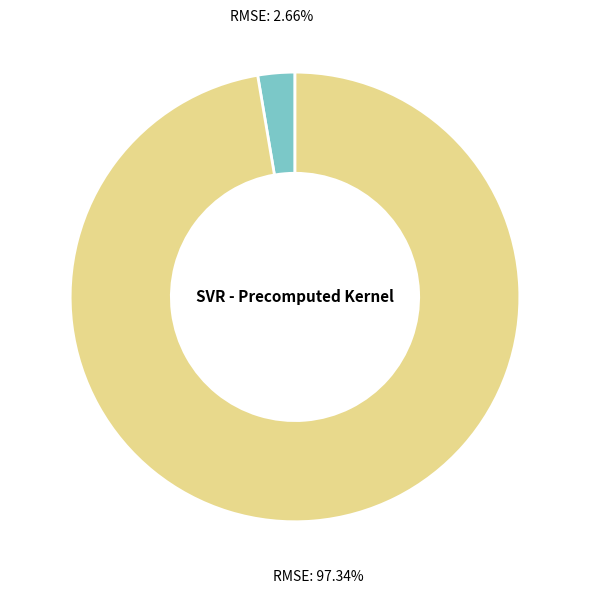

Is there any slice that represents more than half of the pie?

Yes